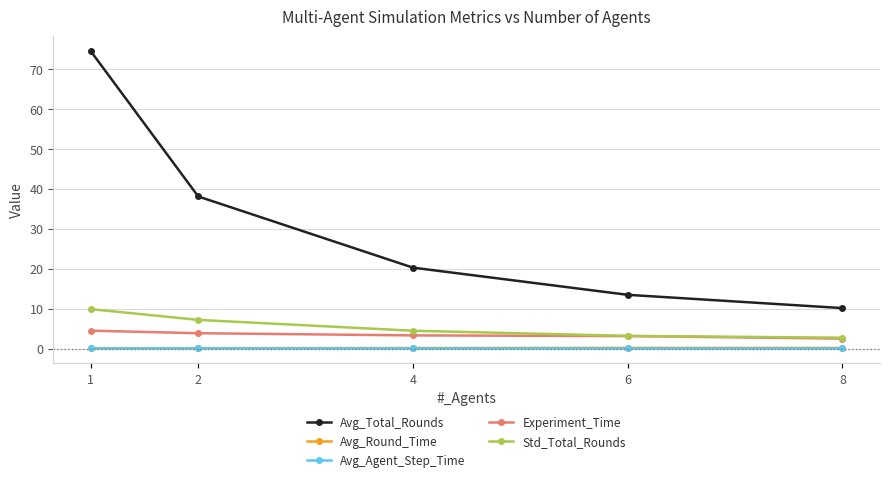

What is the total value across all series at 6?

20.0